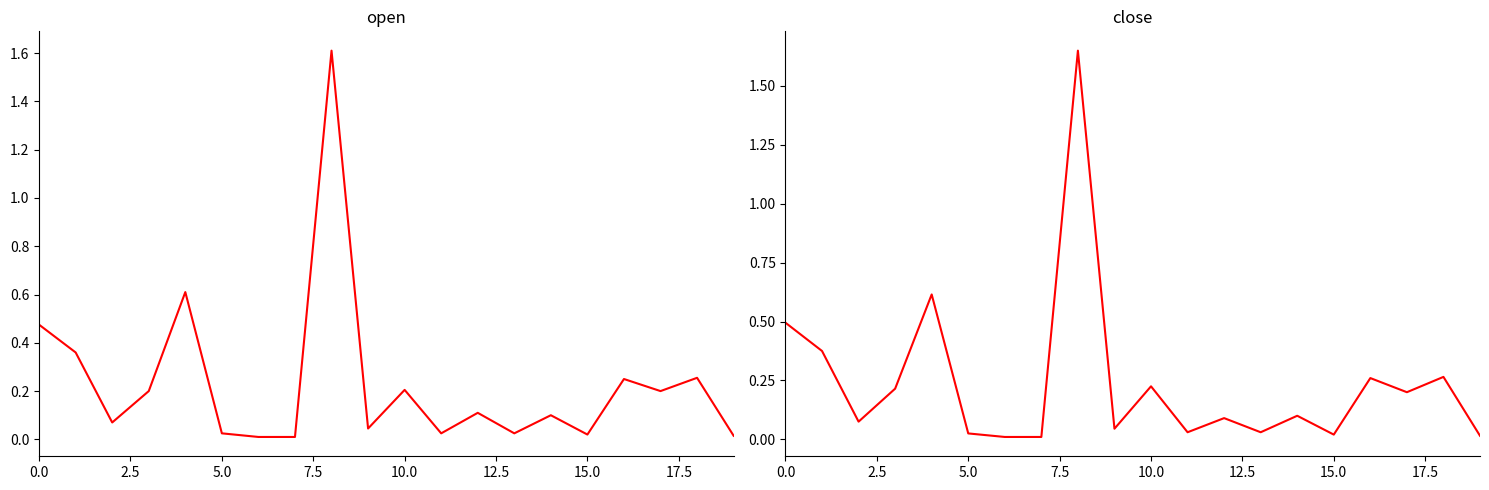

Is it true that open equals 0.6 at 2.5?

False